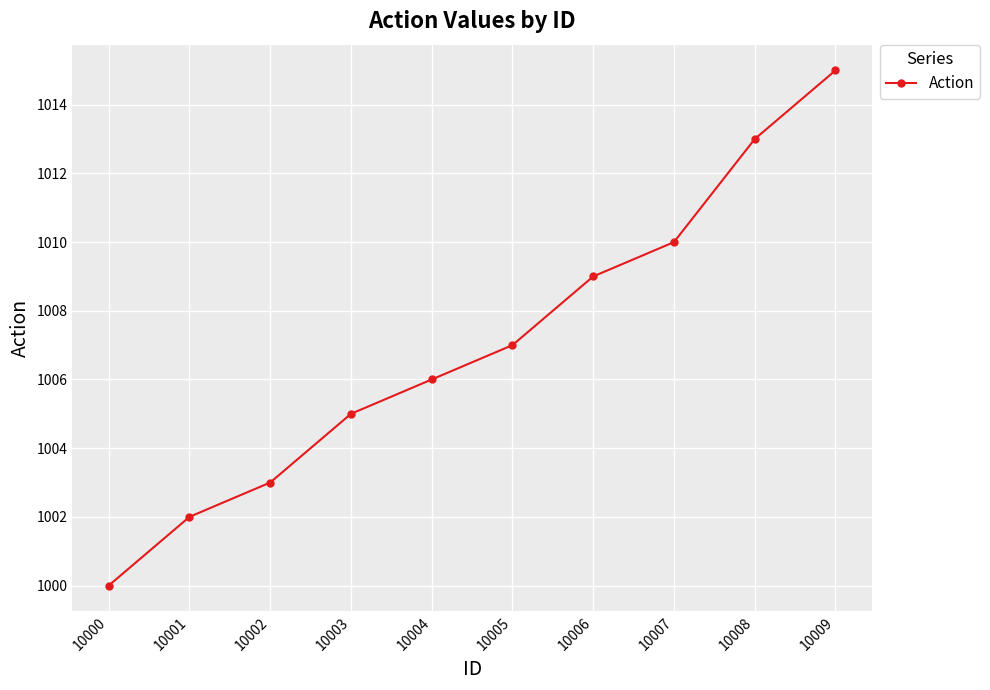

Does the chart display data point markers on the line(s)?

Yes